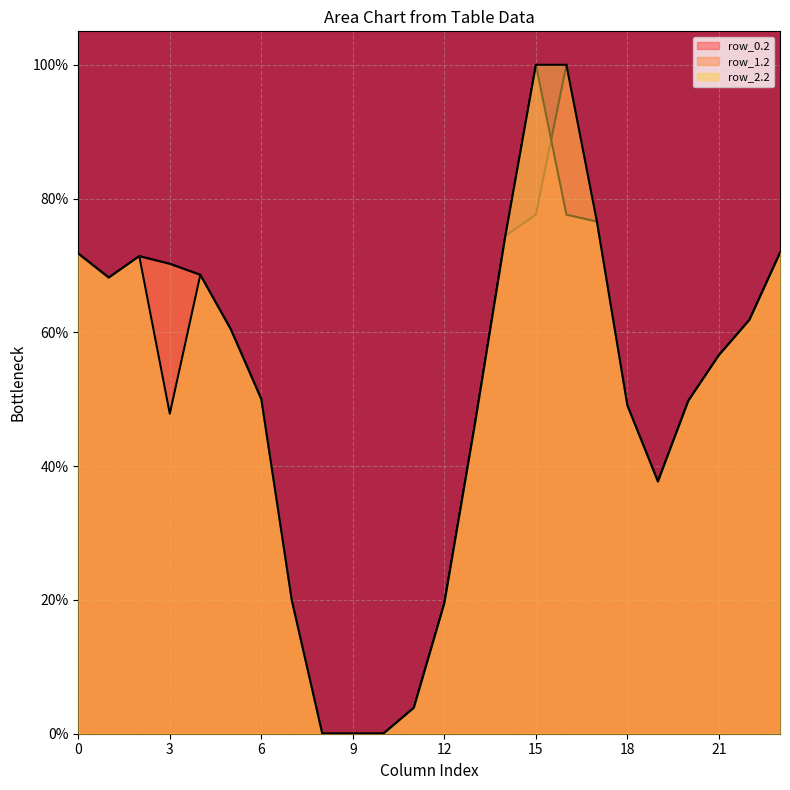

How many distinct data groups are displayed?

3